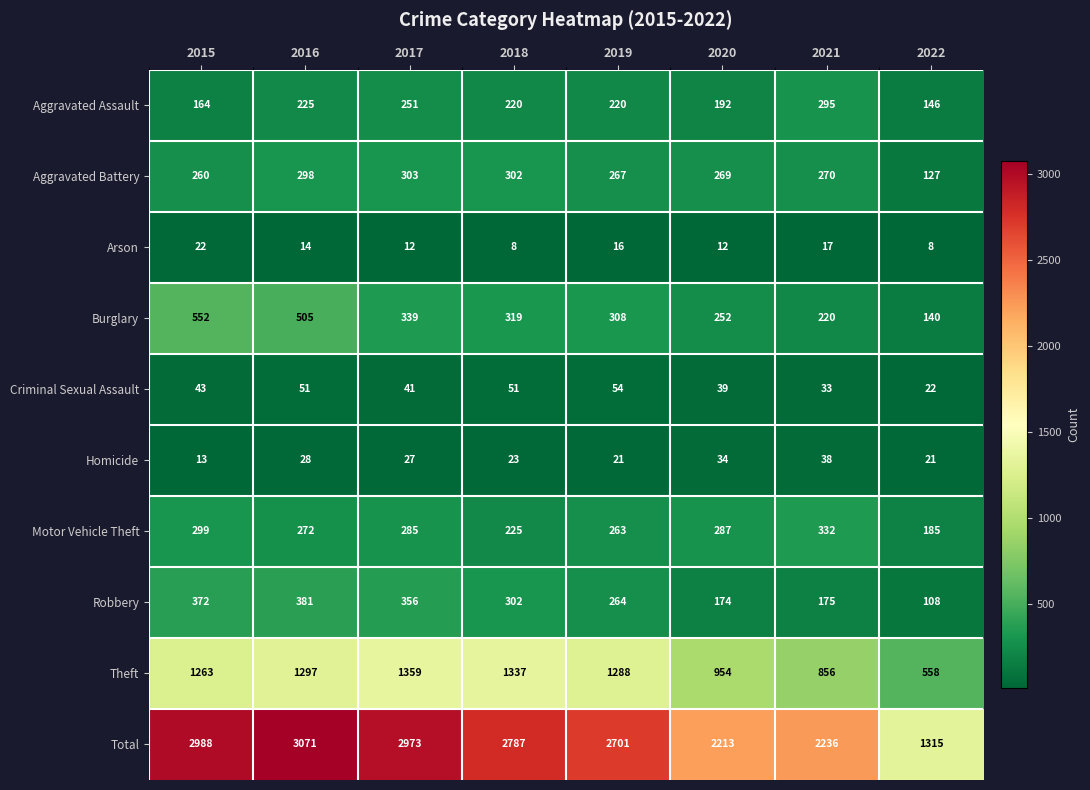

At how many categories does at least one series exceed 456?

8